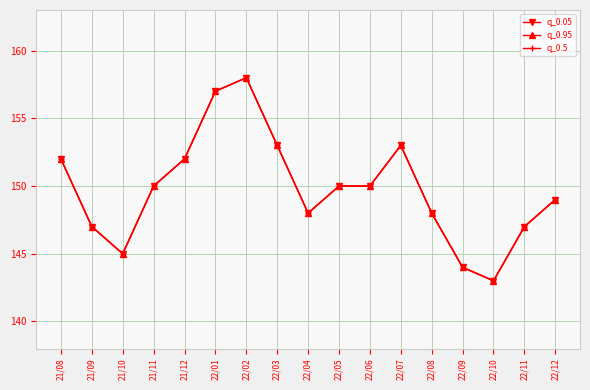

Rank the series by their maximum value, from highest to lowest.

q_0.05, q_0.95, q_0.5